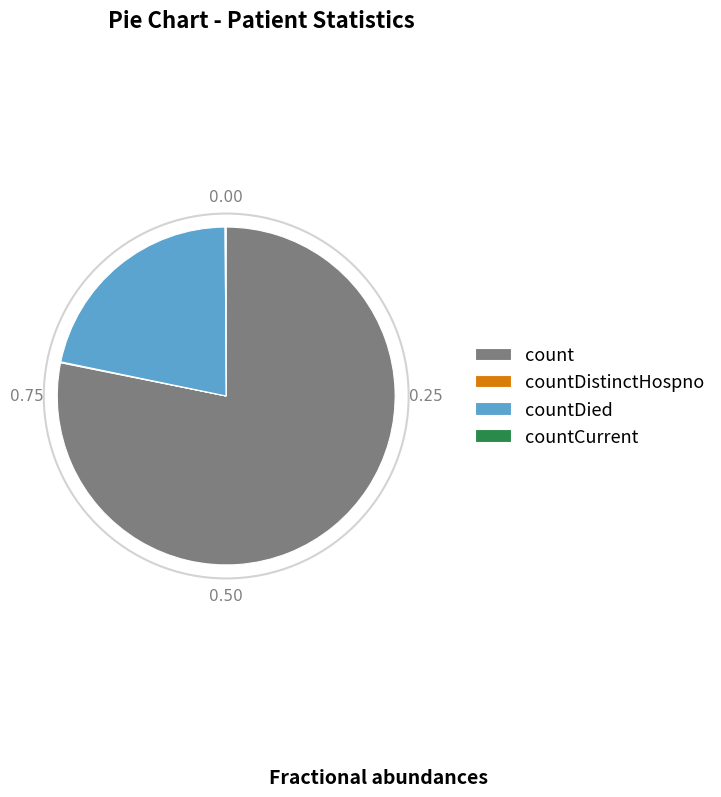

Which category has the biggest portion of the pie?

count